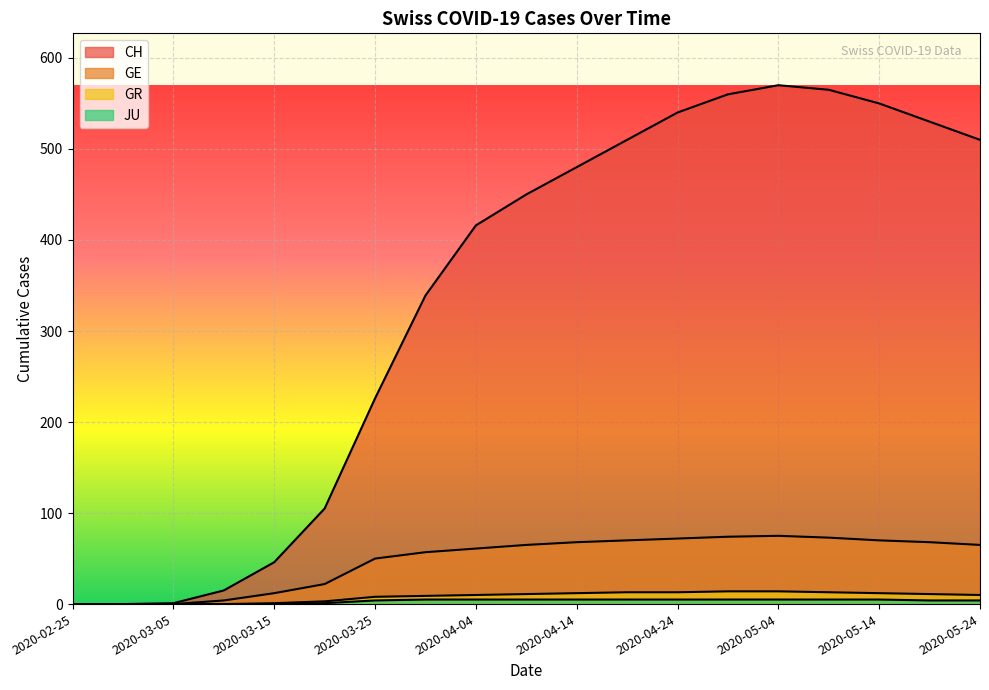

Where does the GE series first go above 65?

2020-04-14